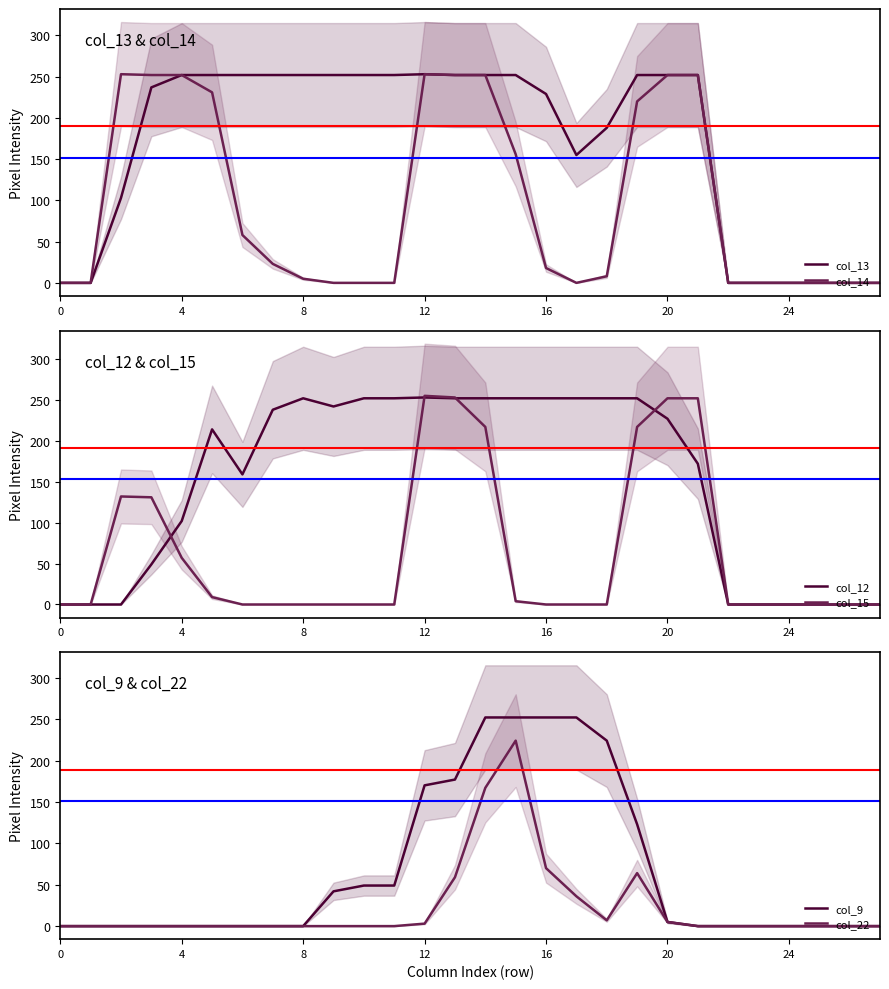

The col_13 series shows 126 at 24. True or false?

False